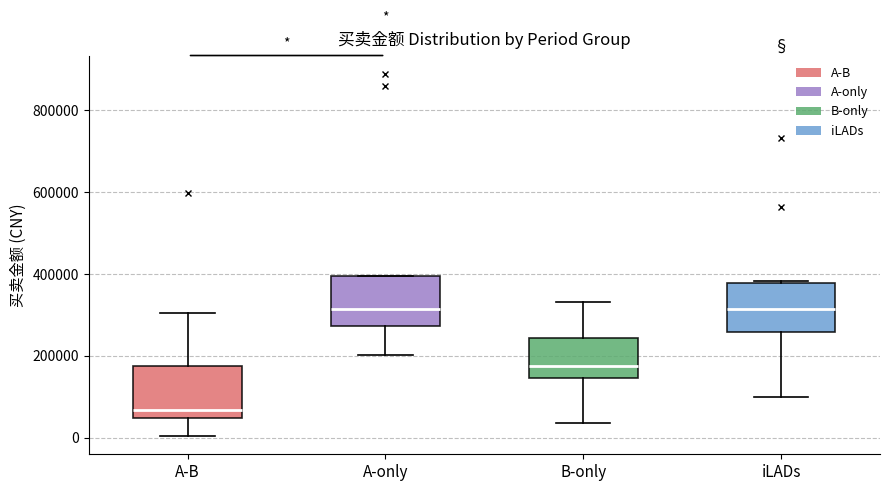

Reading left to right, transcribe this box plot: for each box, give where its median line is, the range the box spans, and where its two whiskers end, as read against the y-axis. The values are not printed on the chart, so give them approximately, as read against the axis.

A-B: median 60000, box 40000 to 180000, whiskers 0 to 300000
A-only: median 320000, box 280000 to 400000, whiskers 200000 to 400000
B-only: median 180000, box 140000 to 240000, whiskers 40000 to 340000
iLADs: median 320000, box 260000 to 380000, whiskers 100000 to 380000